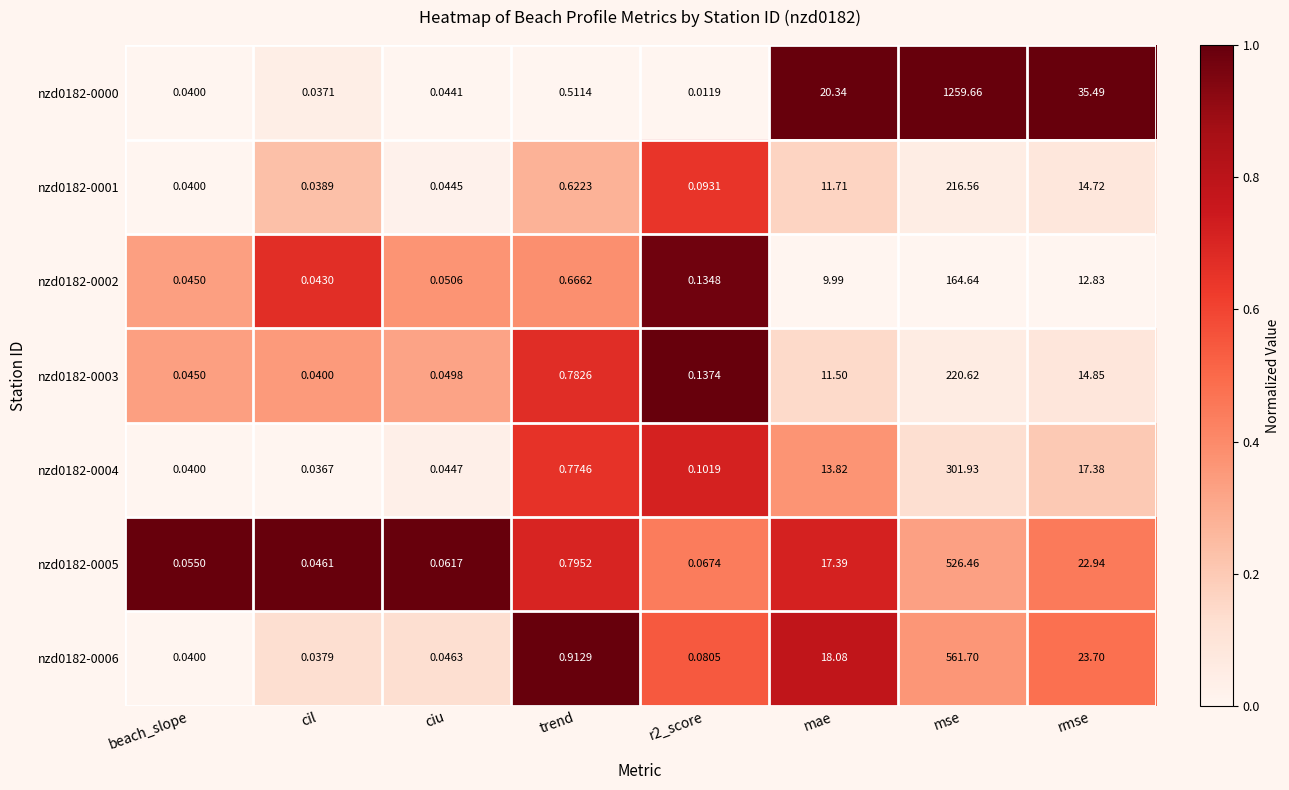

At which label is nzd0182-0001 closest to 108?

rmse